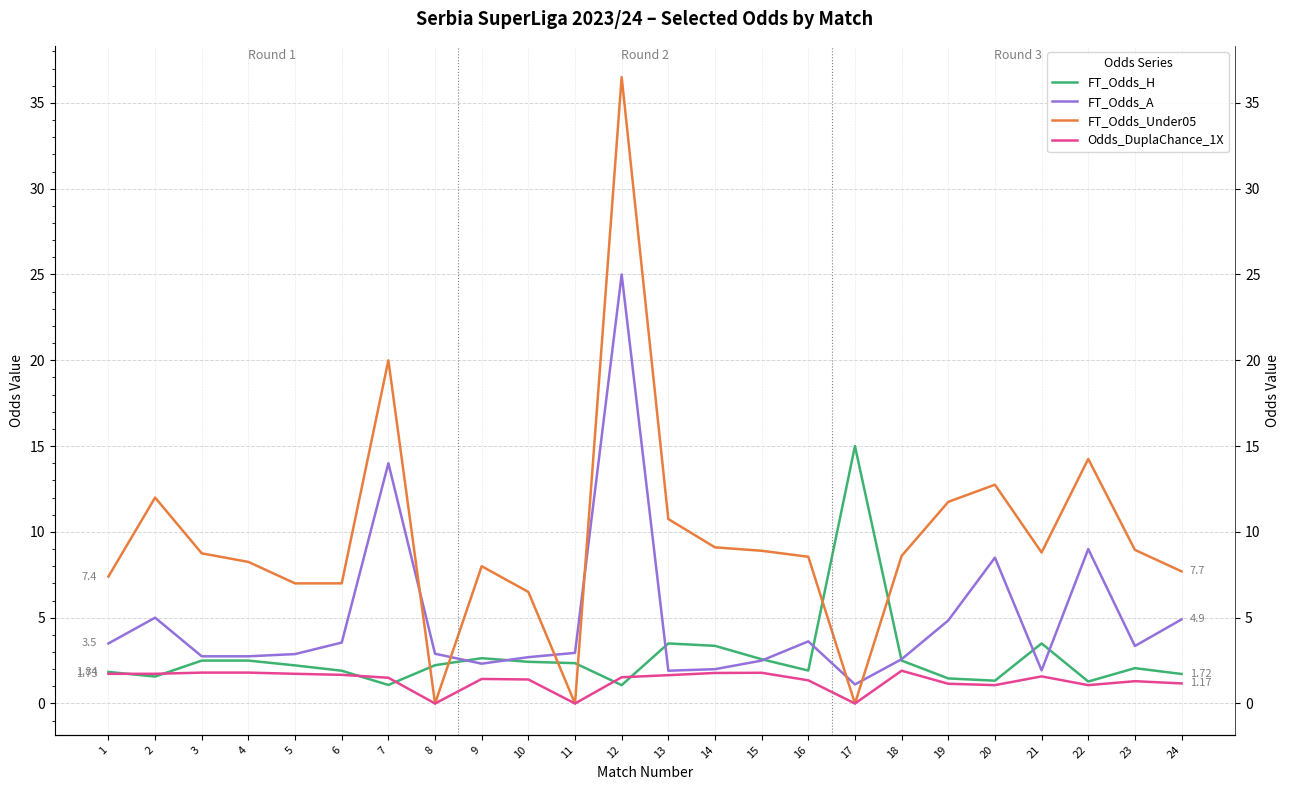

Does the chart have visible grid lines?

Yes